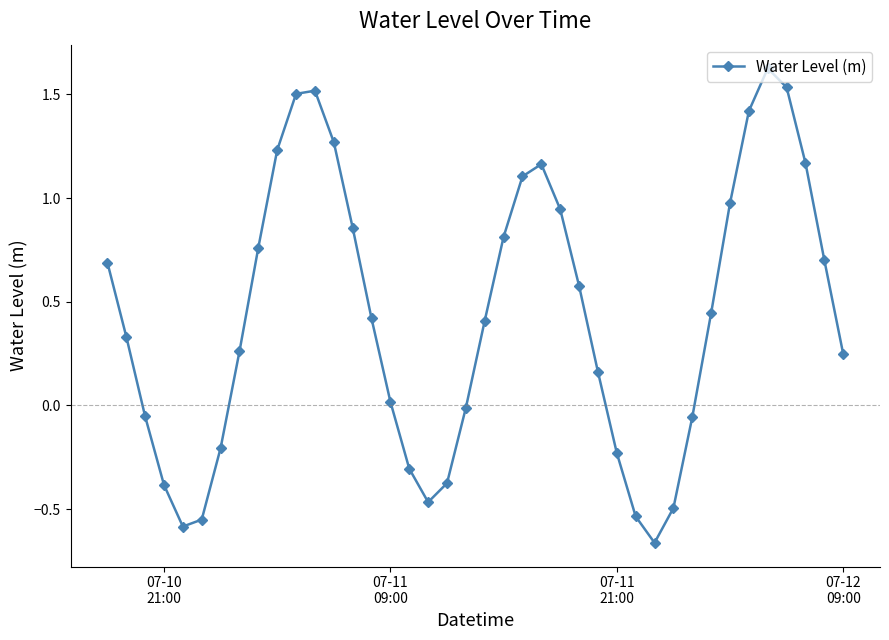

How many interior local peaks (higher than both neighbors) does the data have?

3